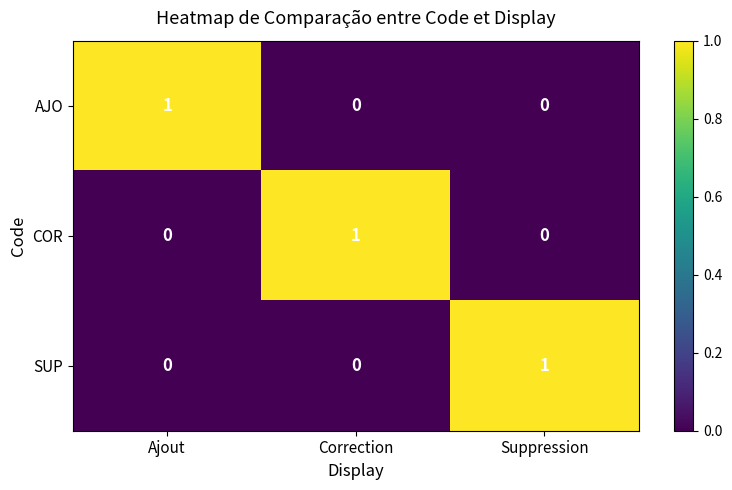

How many COR values are between 0 and 1?

3